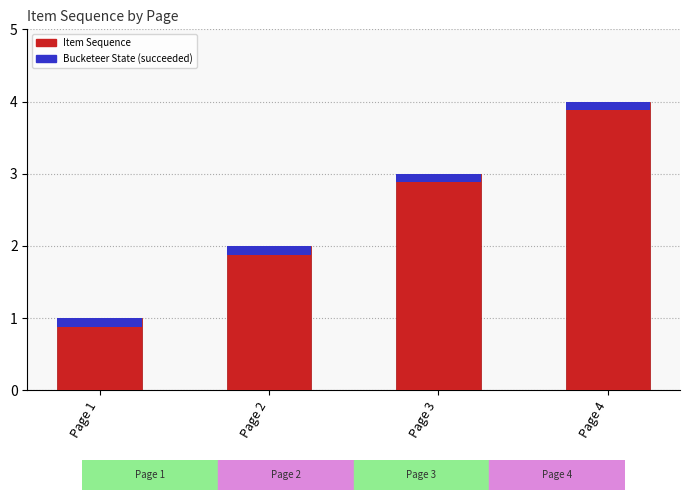

Reading left to right, list all the values displayed in this chart.

Page 1=1	Page 2=2	Page 3=3	Page 4=4